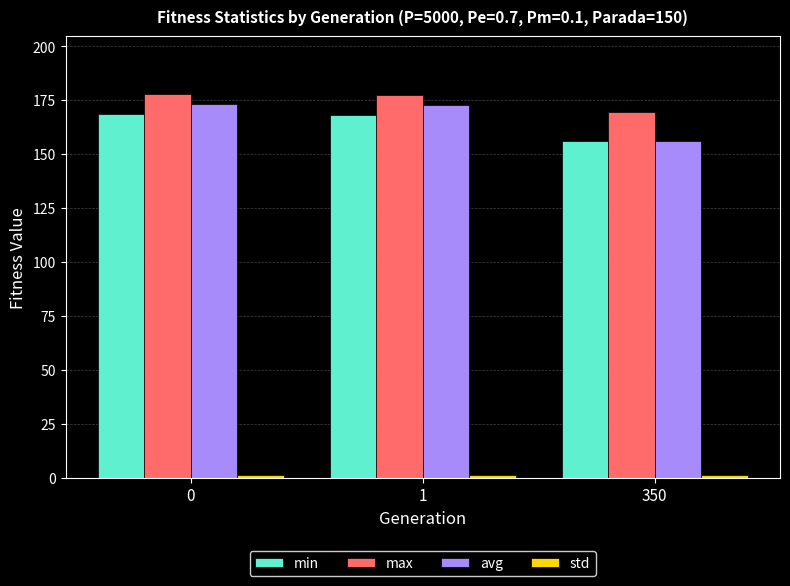

Which category has the lowest value in the avg series?

350